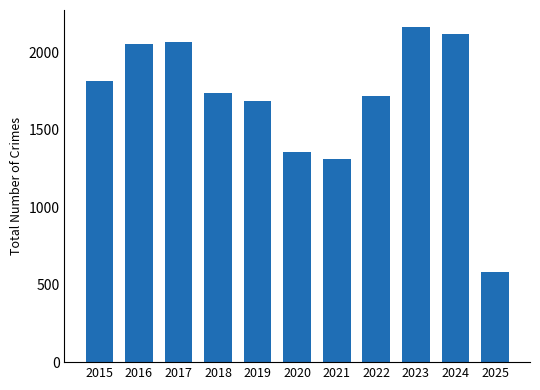

What is the sum of all values?

18610